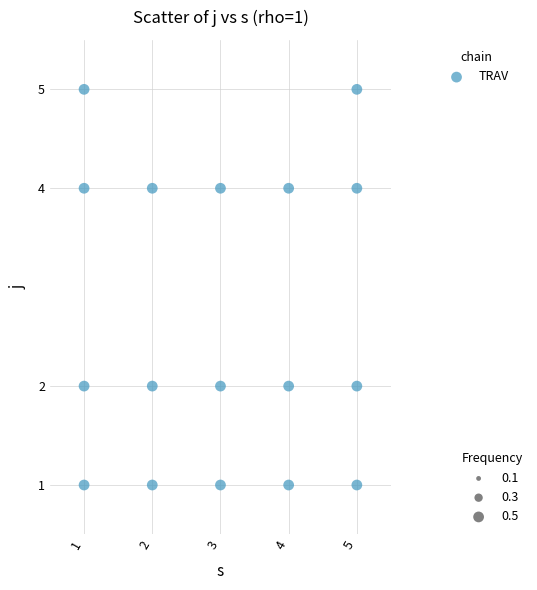

What is the range of Y values (max minus min)?

4